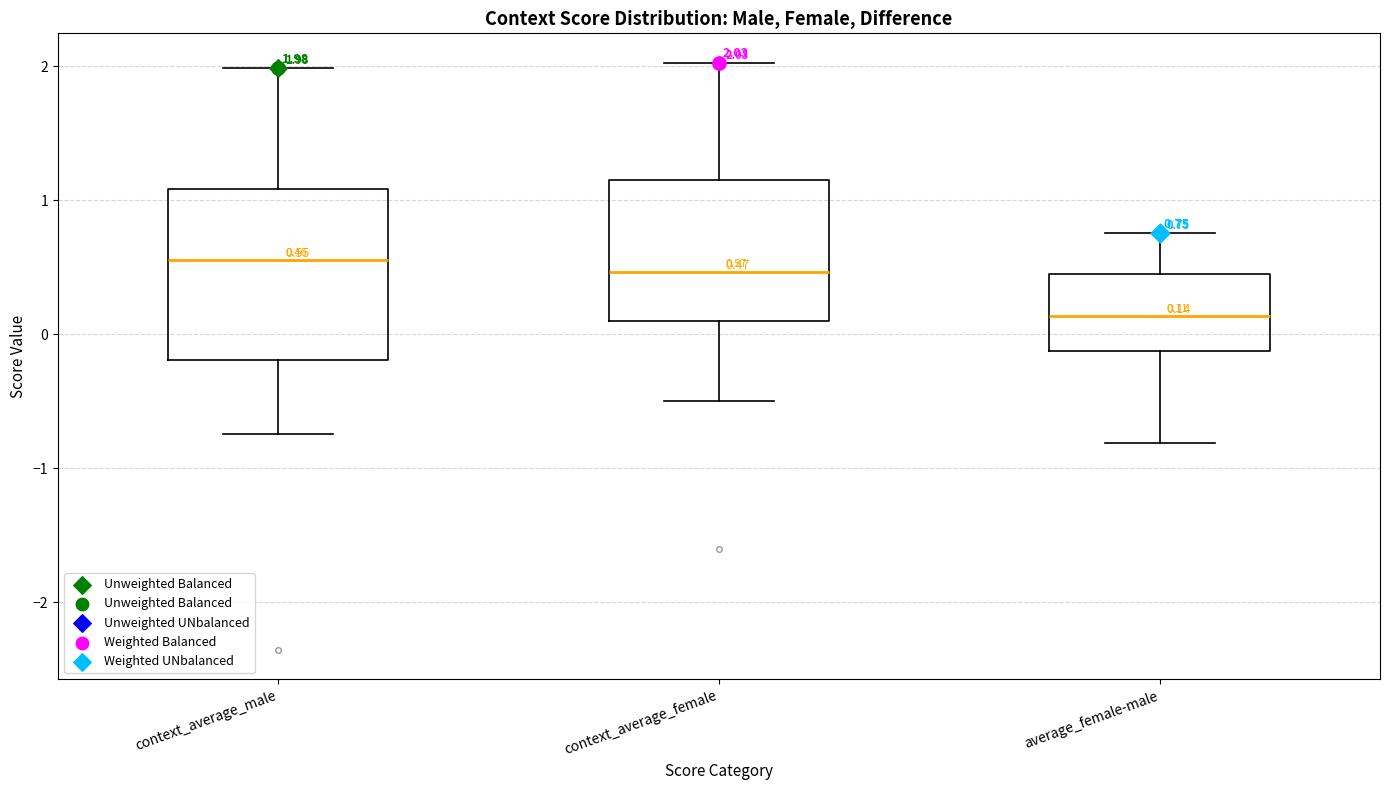

Which box is the tallest, from its lower edge to its upper edge?

context_average_male